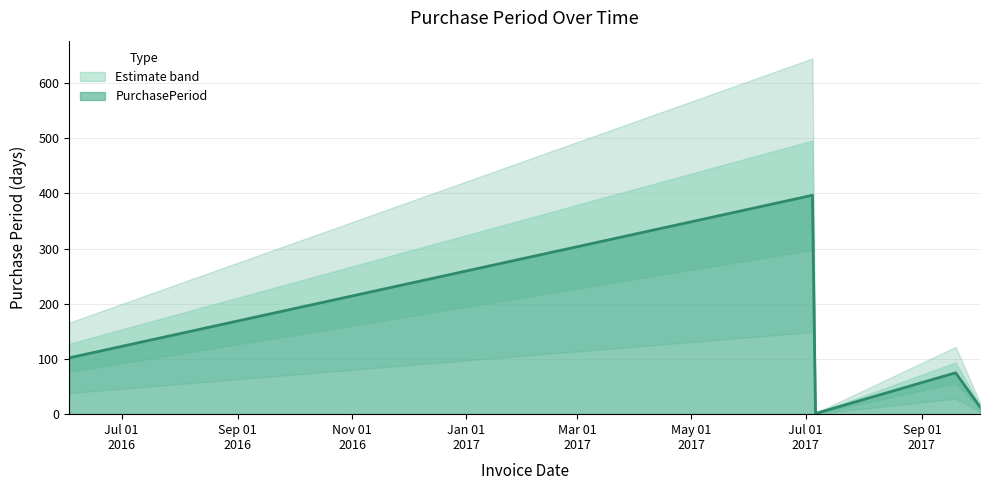

Rank the categories by value from highest to lowest.

2017-07-05, 2016-06-03, 2017-09-19, 2017-10-02, 2017-07-06